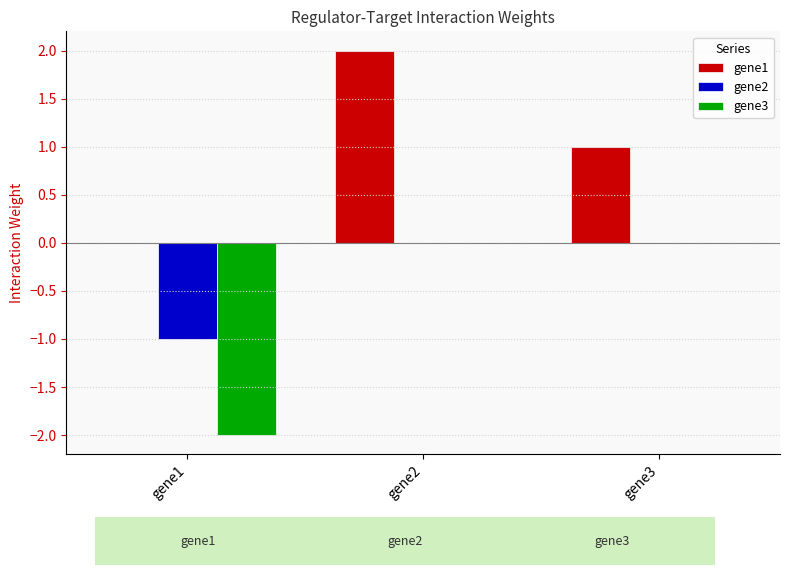

Is it true that gene3 equals -1.4 at gene1?

False